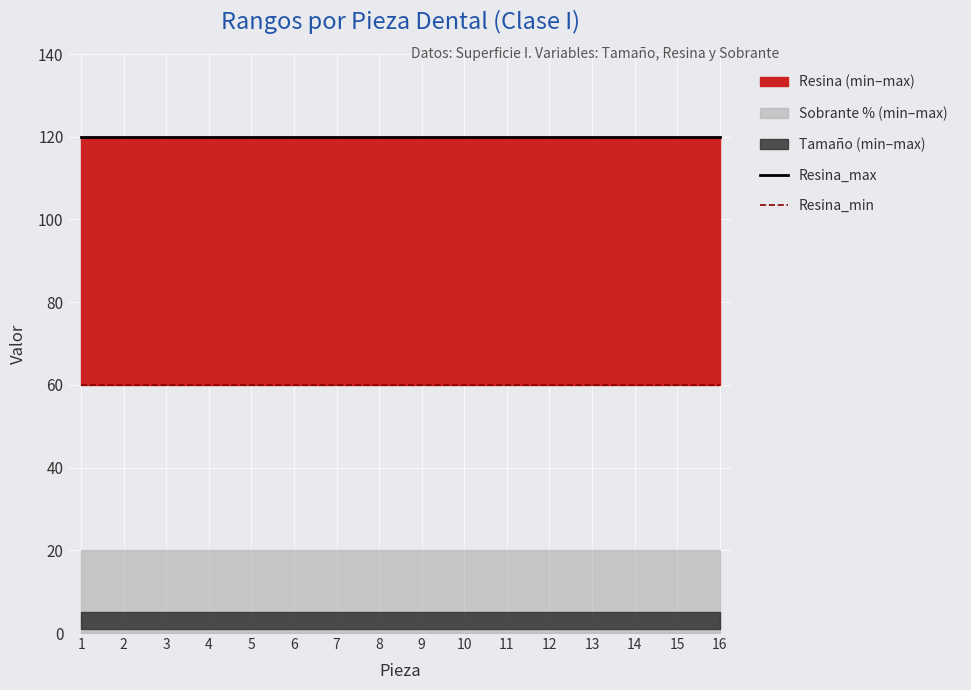

Reading left to right, transcribe all the data shown in this chart.

Resina_max: 120	120	120	120	120	120	120	120	120	120	120	120	120	120	120	120
Resina_min: 60	60	60	60	60	60	60	60	60	60	60	60	60	60	60	60